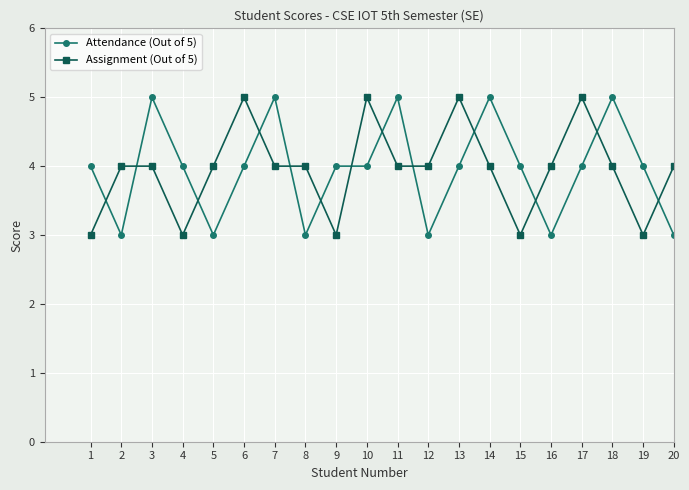

True or false: Assignment (Out of 5) has more than 1 interior local peaks.

True